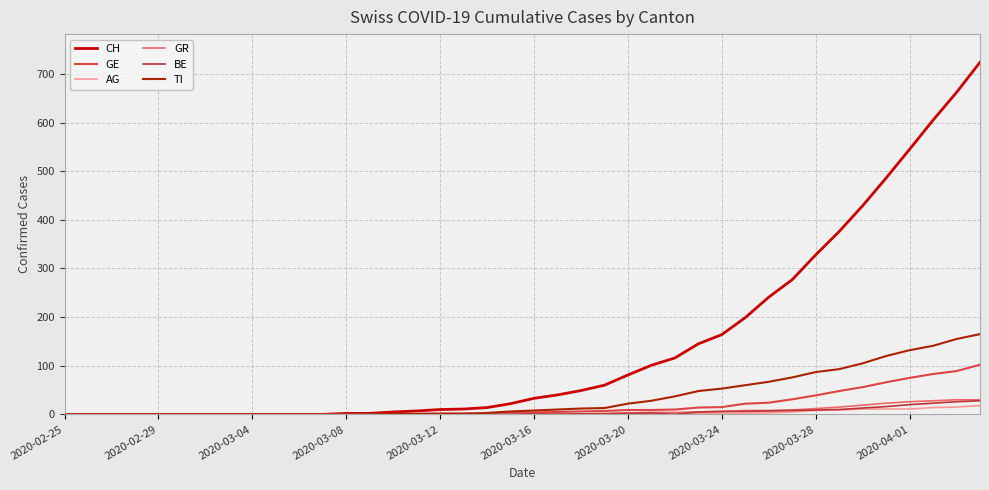

What is the greatest value displayed?

724